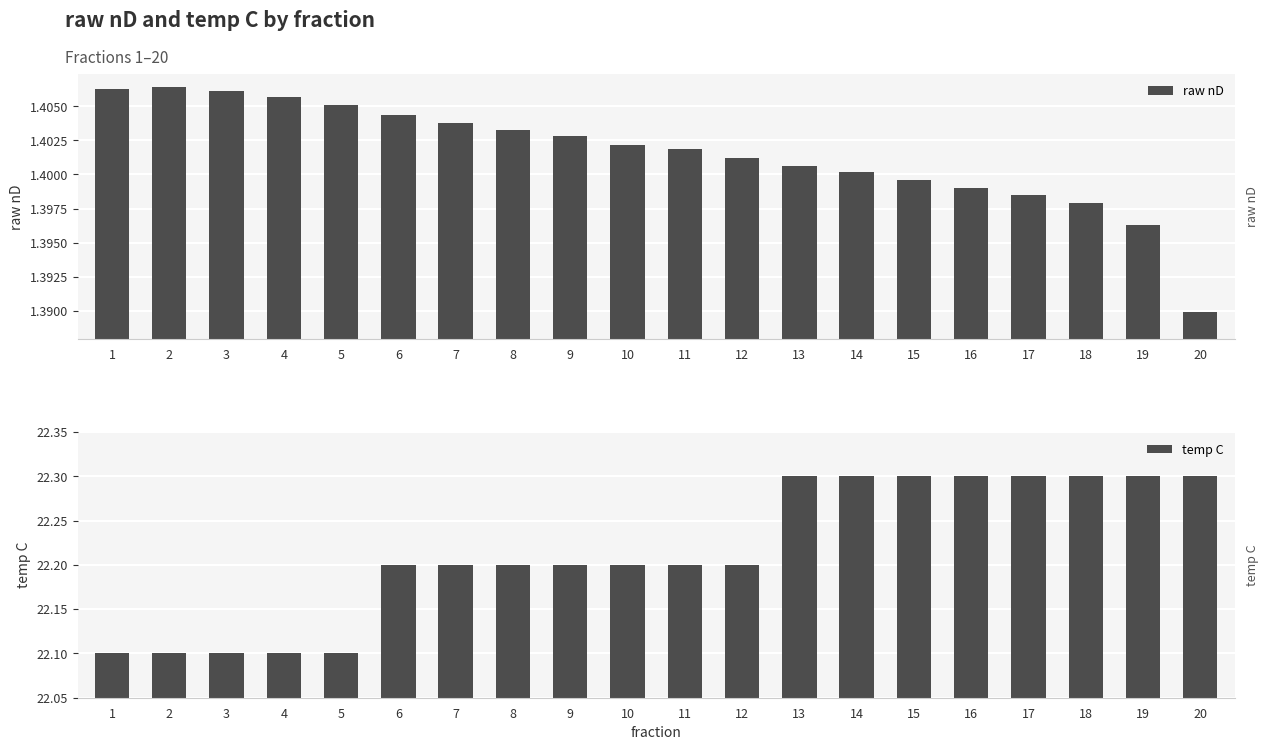

What is the average value of the raw nD series?

1.4